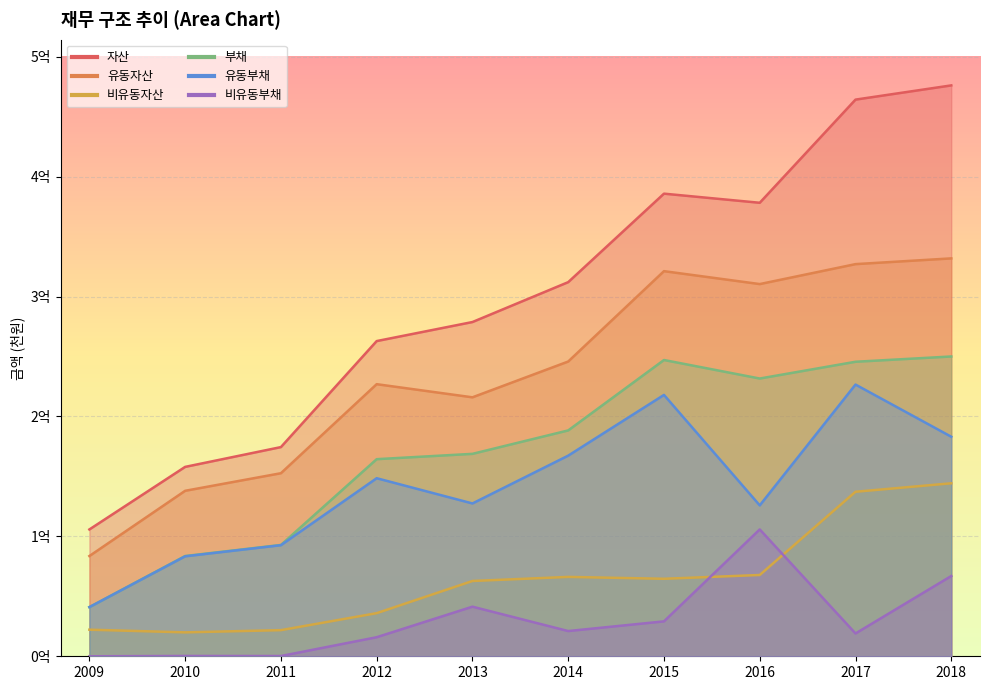

Reading left to right, list all the values displayed in this chart.

자산: 2009=105783463	2010=157972387	2011=174478342	2012=262909180	2013=278793192	2014=312057871	2015=385867485	2016=378261974	2017=464307883	2018=476173923
유동자산: 2009=83603684	2010=138023821	2011=152685307	2012=226952895	2013=215995657	2014=245855801	2015=321228616	2016=310449171	2017=327090087	2018=331884710
비유동자산: 2009=22179779	2010=19948565	2011=21793035	2012=35956286	2013=62797535	2014=66202070	2015=64638869	2016=67812803	2017=137217796	2018=144289213
부채: 2009=41003840	2010=83641125	2011=92864008	2012=164406523	2013=168843613	2014=188396566	2015=247116188	2016=231669045	2017=245652310	2018=250062038
유동부채: 2009=41003840	2010=83378823	2011=92652307	2012=148517860	2013=127467418	2014=167354322	2015=217997167	2016=125856176	2017=226631191	2018=183108580
비유동부채: 2009=0	2010=262301	2011=211702	2012=15888662	2013=41376195	2014=21042244	2015=29119021	2016=105812869	2017=19021119	2018=66953458